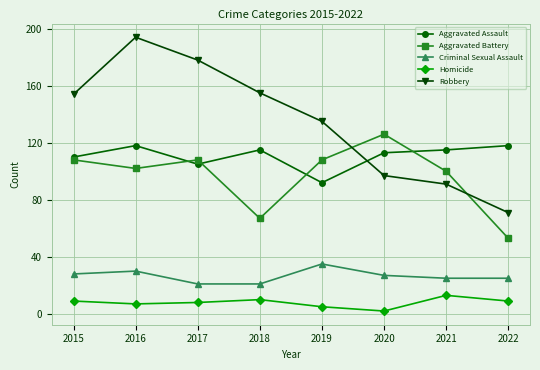

What is the total value across all series at 2022?

276